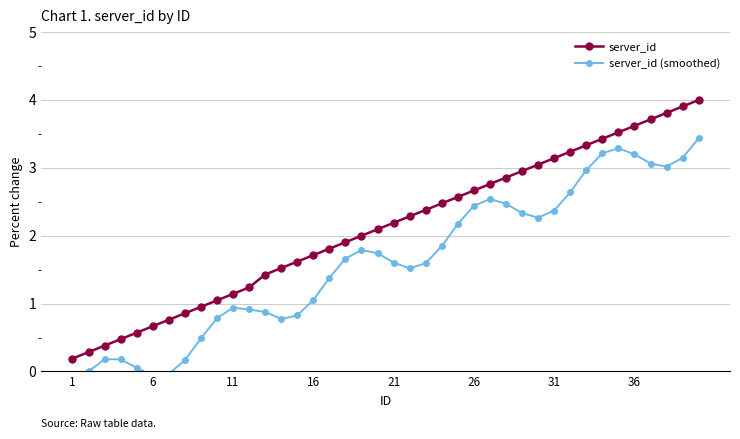

True or false: server_id has a value of 1.5 at 21.

False